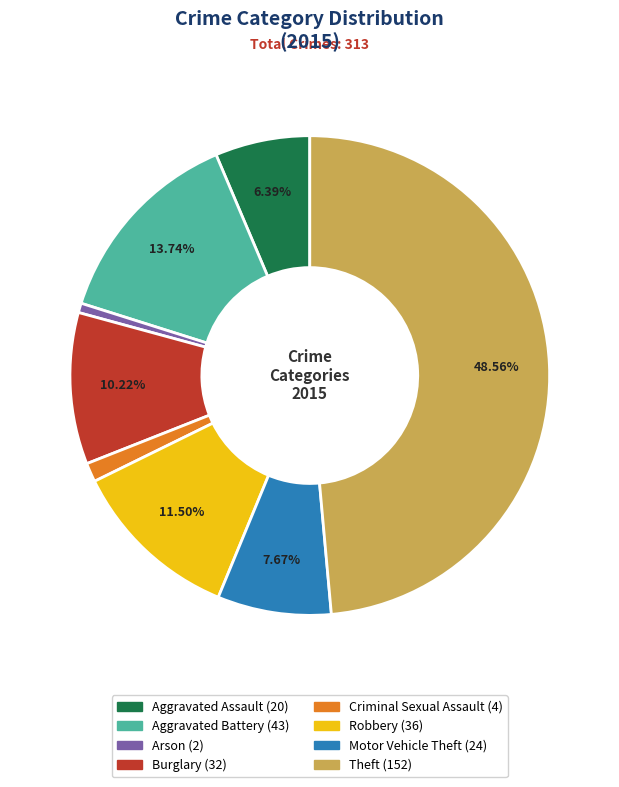

What percentage is the Motor Vehicle Theft slice, to the nearest percent?

8%